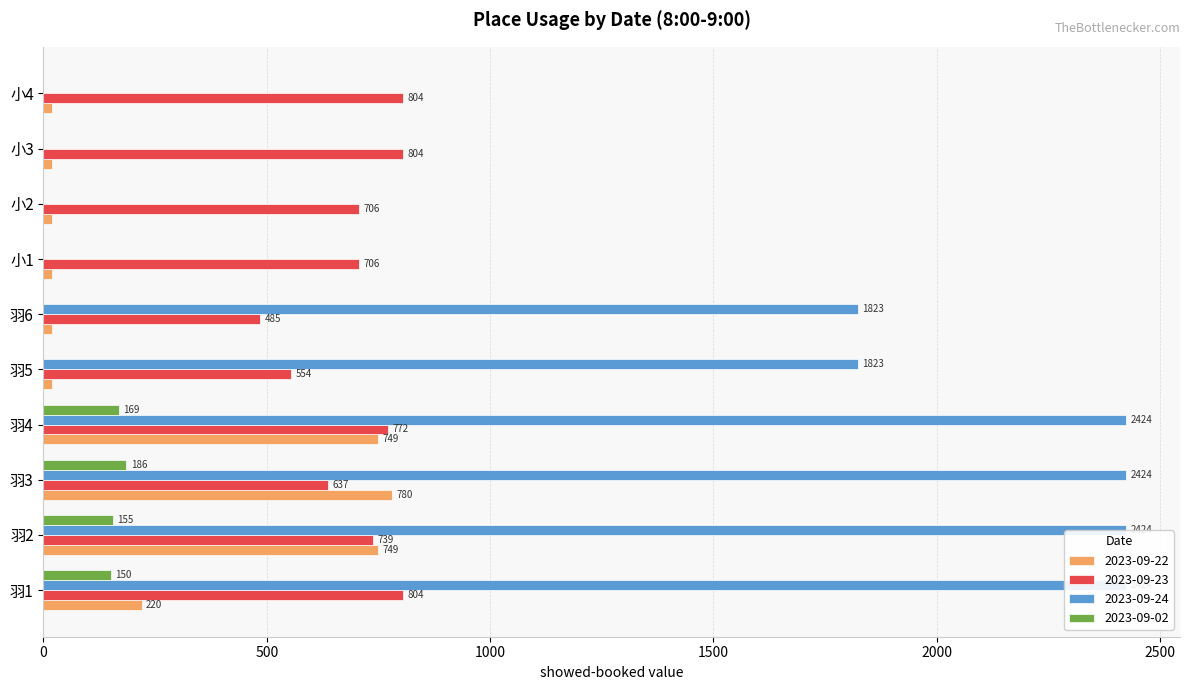

Reading right to left, transcribe all the data shown in this chart.

2023-09-22: 19.4	19.4	19.4	19.4	19.4	19.4	749.2	780.2	749.2	219.9
2023-09-23: 804.4	804.4	706.5	706.5	484.9	553.9	772.5	637.2	738.6	804.4
2023-09-24: 0.0	0.0	0.0	0.0	1822.8	1822.8	2423.5	2423.5	2423.5	2423.5
2023-09-02: 0.0	0.0	0.0	0.0	0.0	0.0	169.0	185.6	155.1	150.2